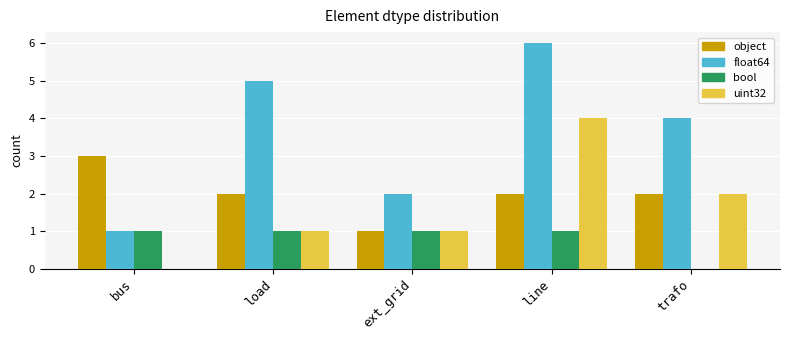

What is the maximum value shown in the chart?

6